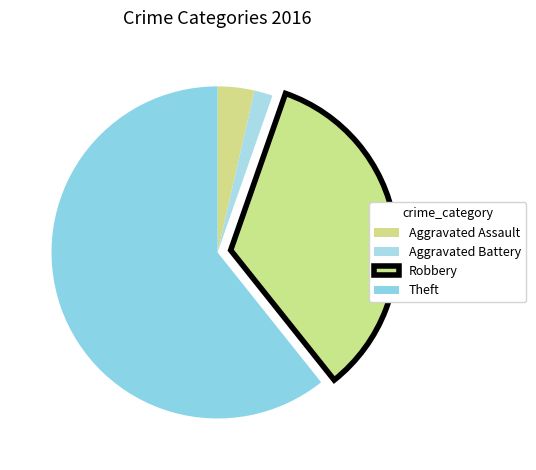

Which slice is the largest?

Theft